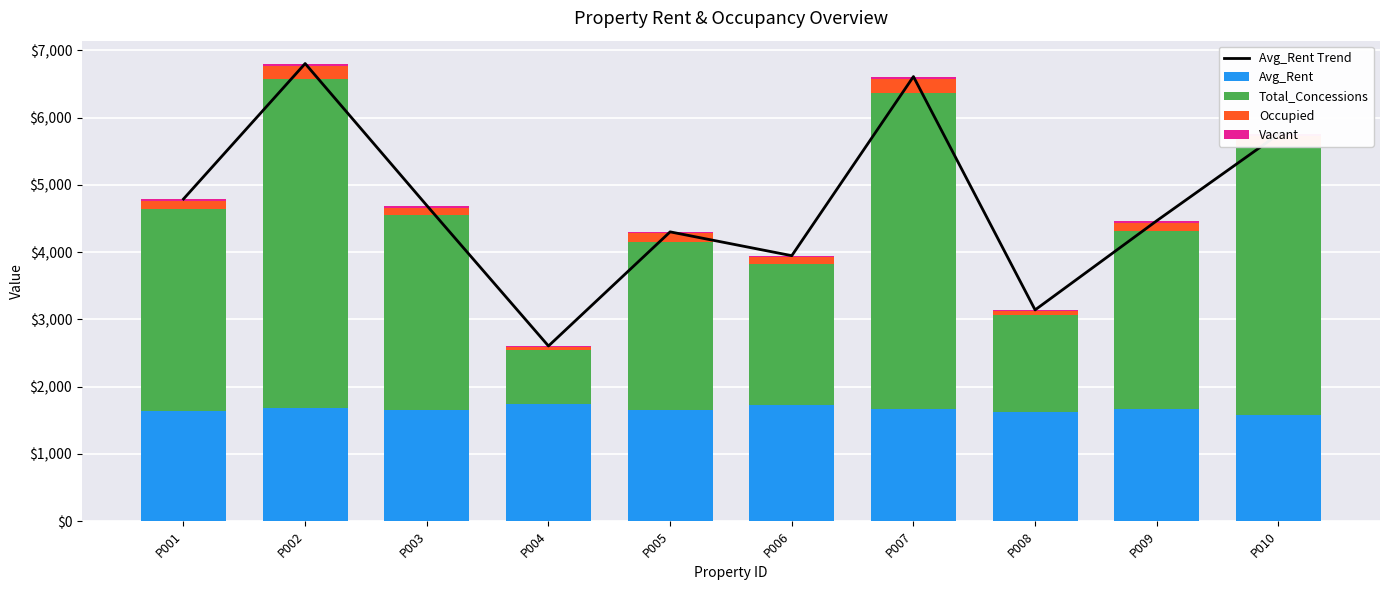

Which series changed the most between P008 and P009?

Avg_Rent Trend